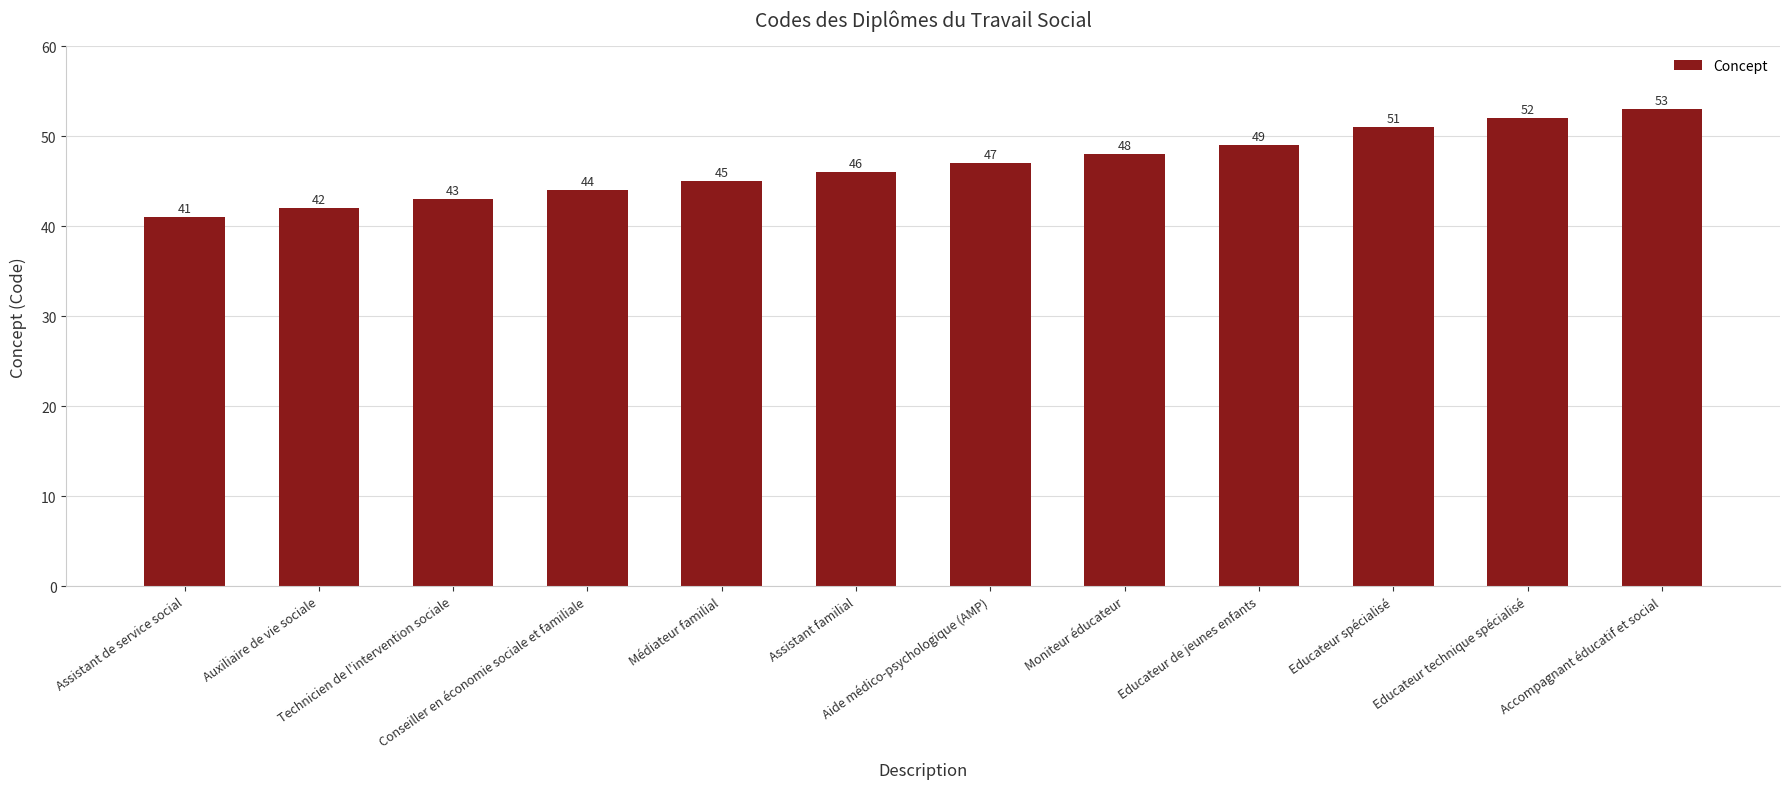

Reading left to right, transcribe all the data shown in this chart.

41	42	43	44	45	46	47	48	49	51	52	53